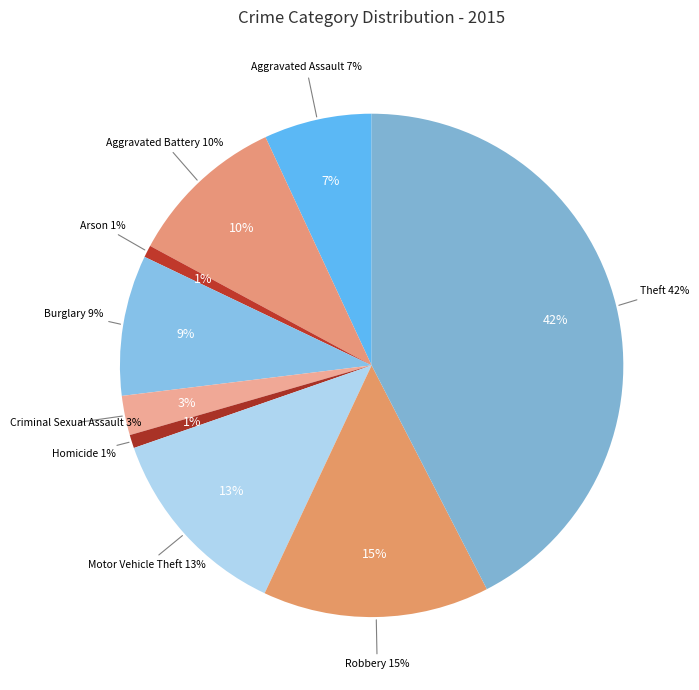

Which slice is the largest?

Theft